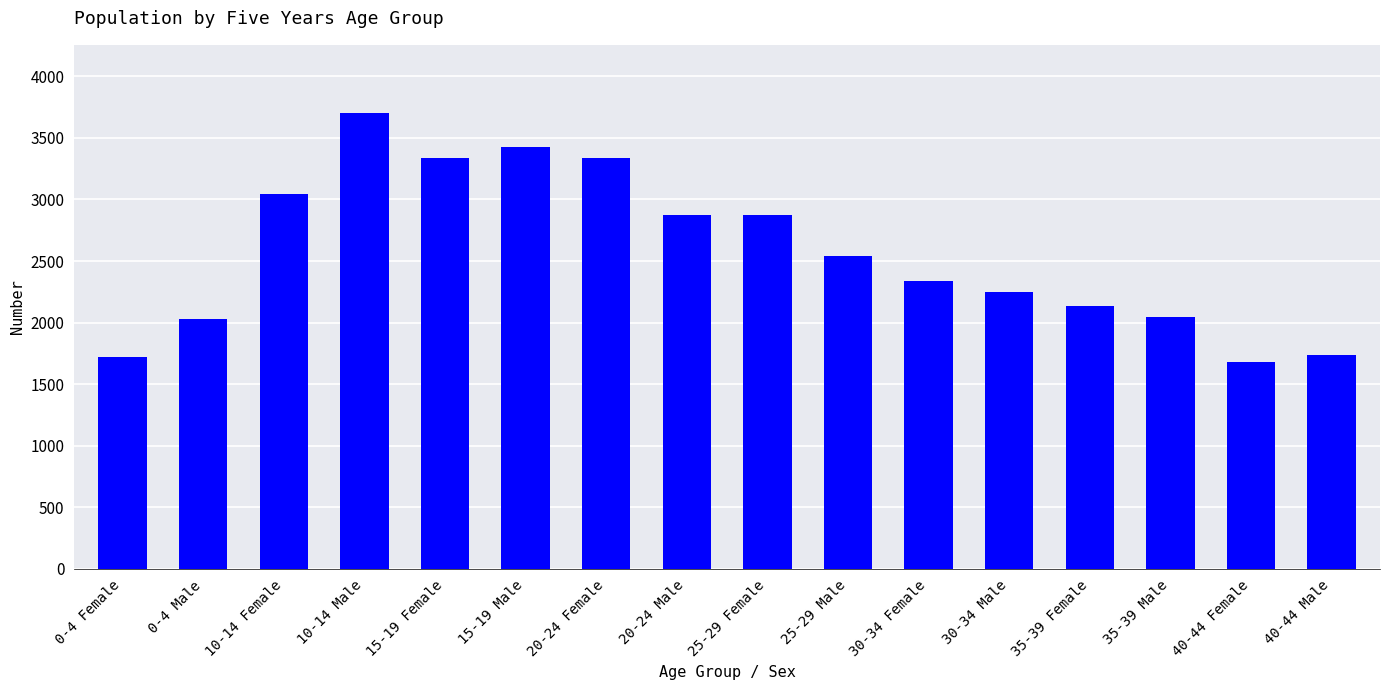

What is the label of the 12th bar from the right?

15-19 Female